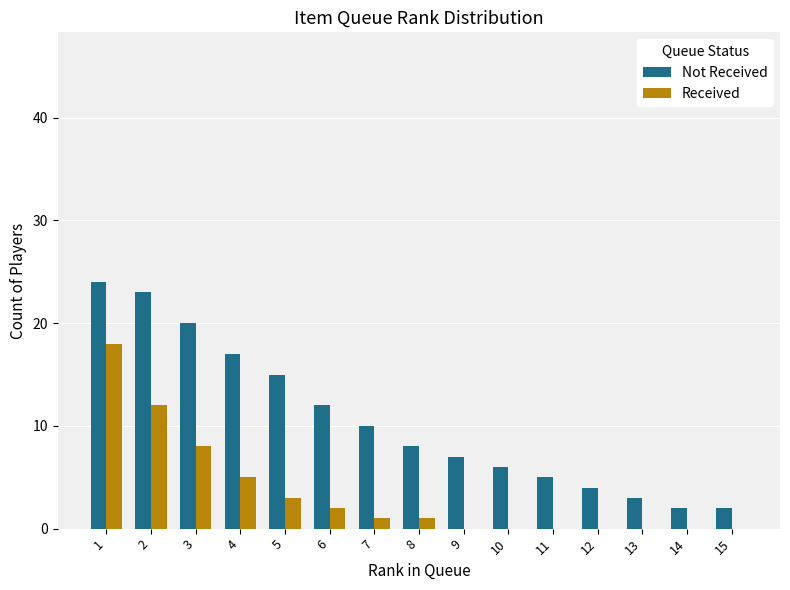

Is it true that Received equals 0 at 11?

True